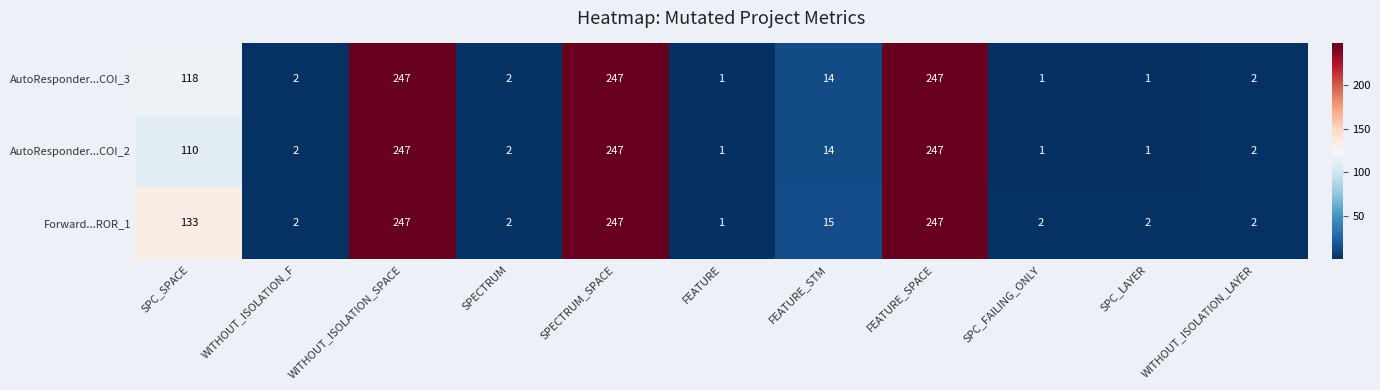

Which series has the largest total across all categories?

Forward...ROR_1